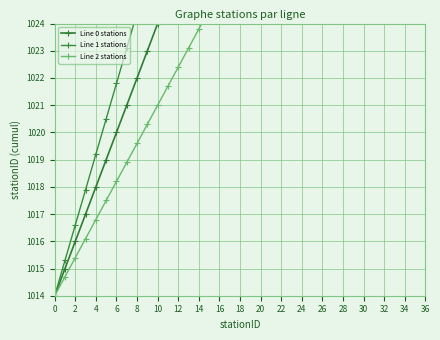

At which category is the sum across all series the highest?

36